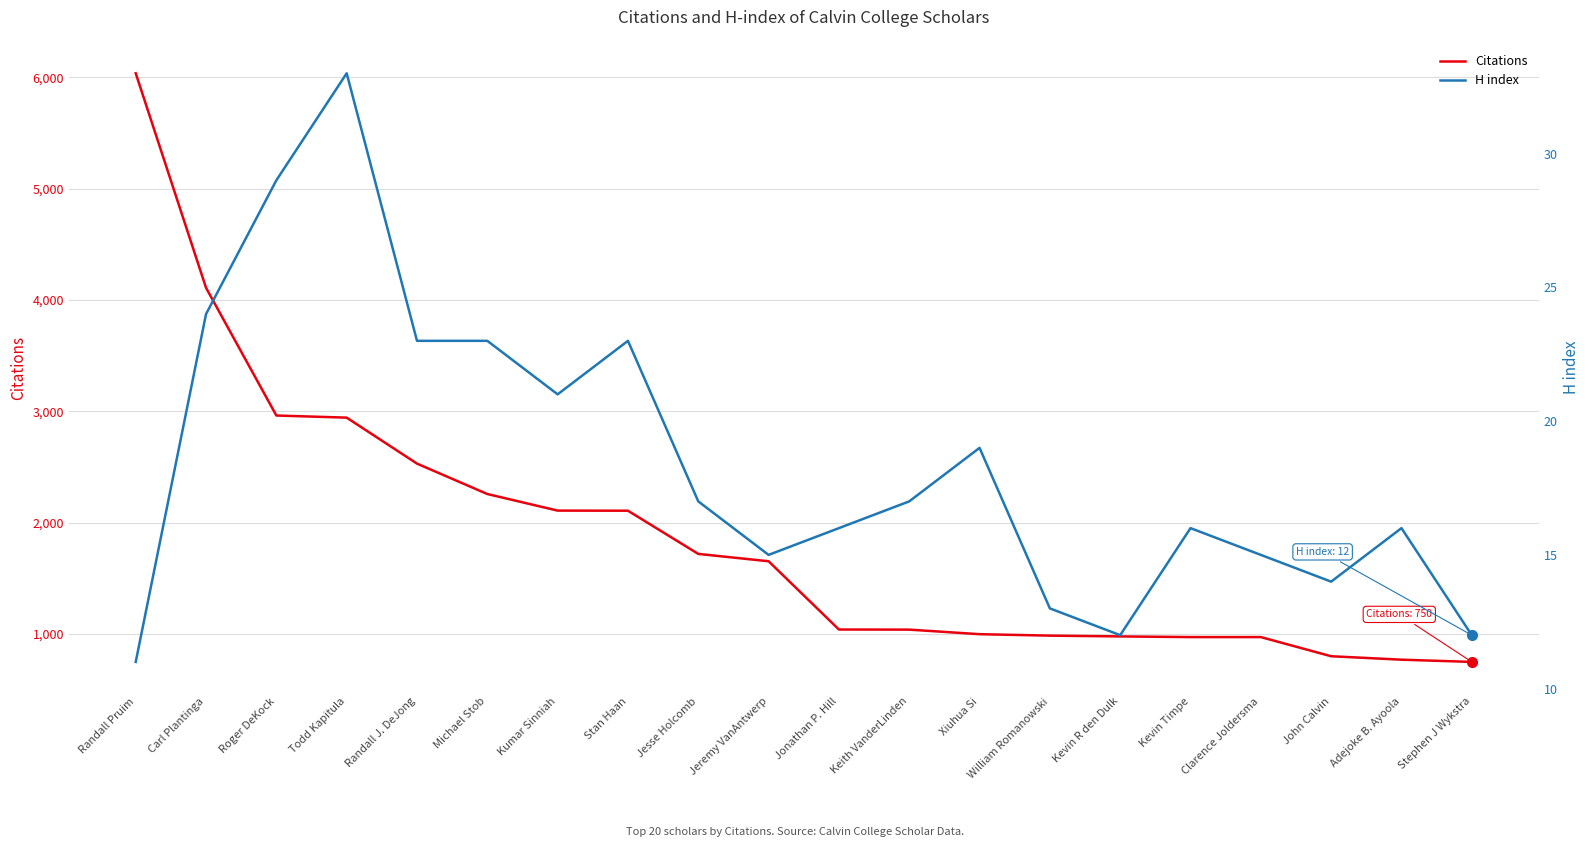

What is the difference between the highest and lowest values at Kevin R den Dulk?

967